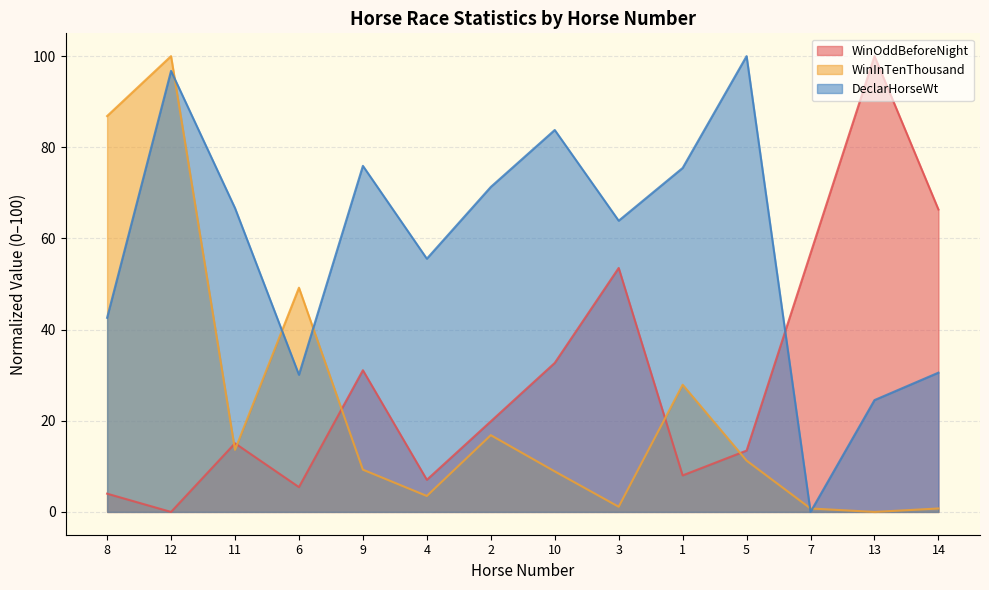

At which category does WinInTenThousand reach its first local peak?

12